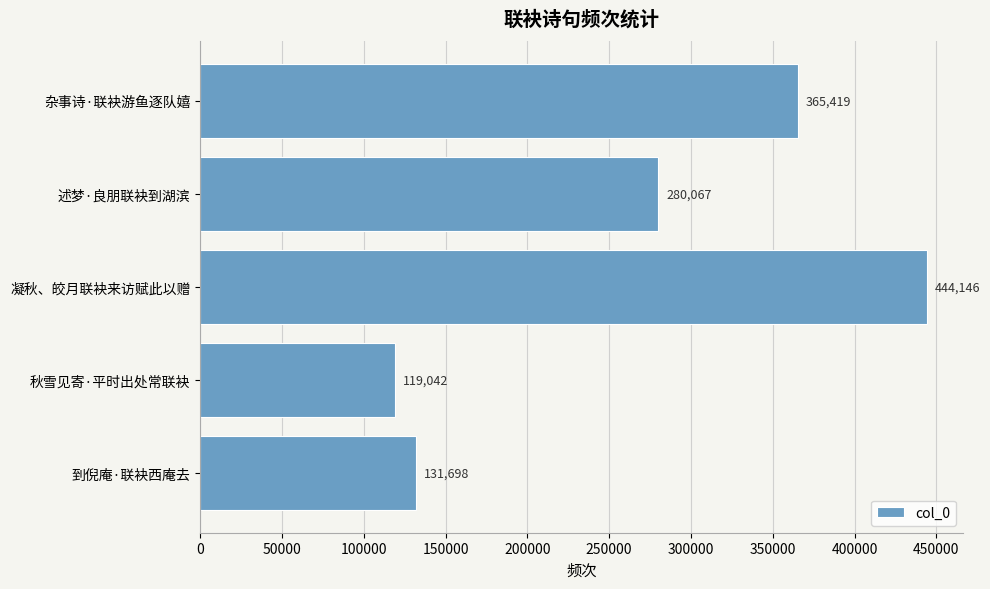

The chart shows a value of 280067 at 述梦·良朋联袂到湖滨. True or false?

True